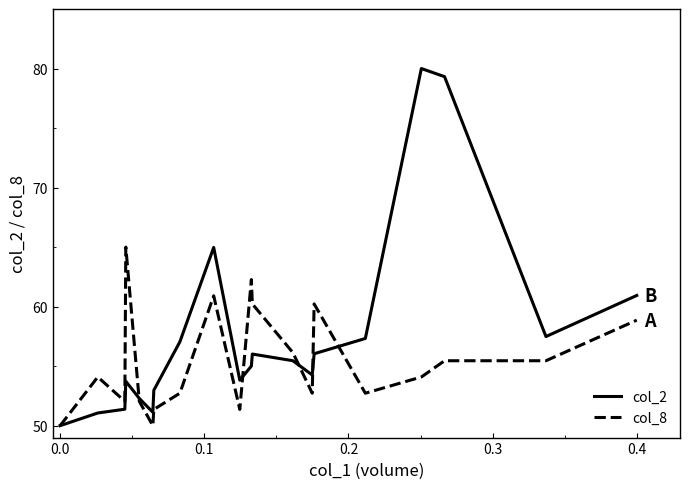

Which series has the widest spread of values?

col_2